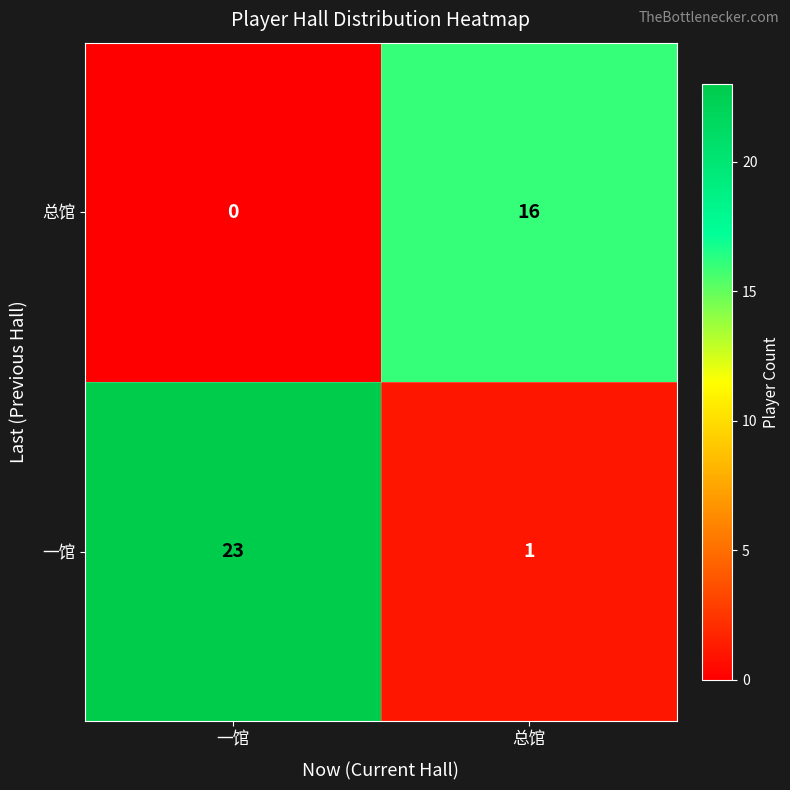

Which series has the widest spread of values?

一馆